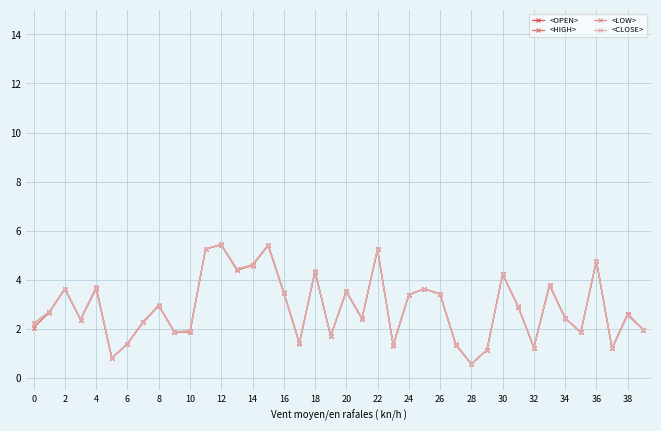

What is the value of the <CLOSE> point at the 10th from the left?

1.9